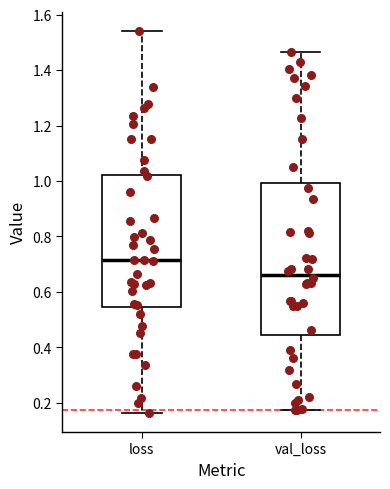

Where is the upper edge of the box for loss on the y-axis? The values are not printed on the chart, so give them approximately, as read against the axis.

1.02